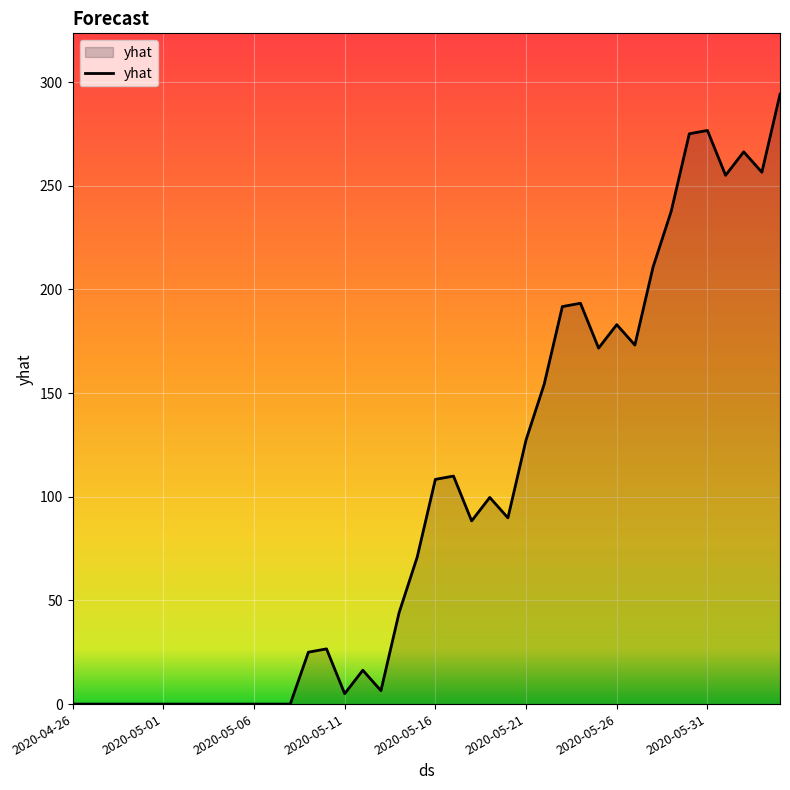

What is the greatest value displayed?

294.1